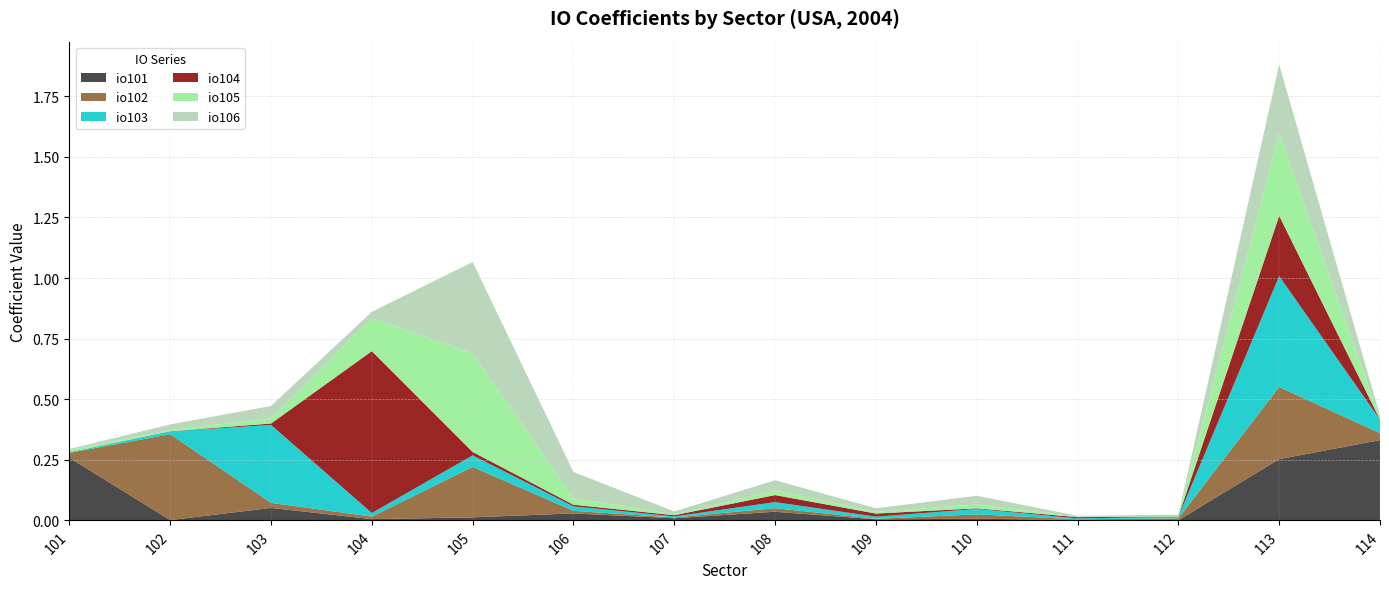

Reading right to left, extract all data points from this chart.

io101: 114=0.3	113=0.3	112=0.0	111=0.0	110=0.0	109=0.0	108=0.0	107=0.0	106=0.0	105=0.0	104=0.0	103=0.1	102=0.0	101=0.3
io102: 114=0.0	113=0.3	112=0.0	111=0.0	110=0.0	109=0.0	108=0.0	107=0.0	106=0.0	105=0.2	104=0.0	103=0.0	102=0.4	101=0.0
io103: 114=0.1	113=0.5	112=0.0	111=0.0	110=0.0	109=0.0	108=0.0	107=0.0	106=0.0	105=0.0	104=0.0	103=0.3	102=0.0	101=0.0
io104: 114=0.0	113=0.2	112=0.0	111=0.0	110=0.0	109=0.0	108=0.0	107=0.0	106=0.0	105=0.0	104=0.7	103=0.0	102=0.0	101=0.0
io105: 114=0.0	113=0.3	112=0.0	111=0.0	110=0.0	109=0.0	108=0.0	107=0.0	106=0.0	105=0.4	104=0.1	103=0.0	102=0.0	101=0.0
io106: 114=0.0	113=0.3	112=0.0	111=0.0	110=0.0	109=0.0	108=0.0	107=0.0	106=0.1	105=0.4	104=0.0	103=0.0	102=0.0	101=0.0